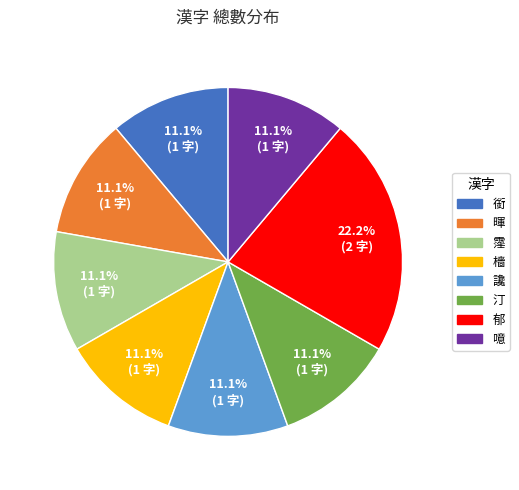

The 銜 slice represents 2% of the pie. True or false?

False